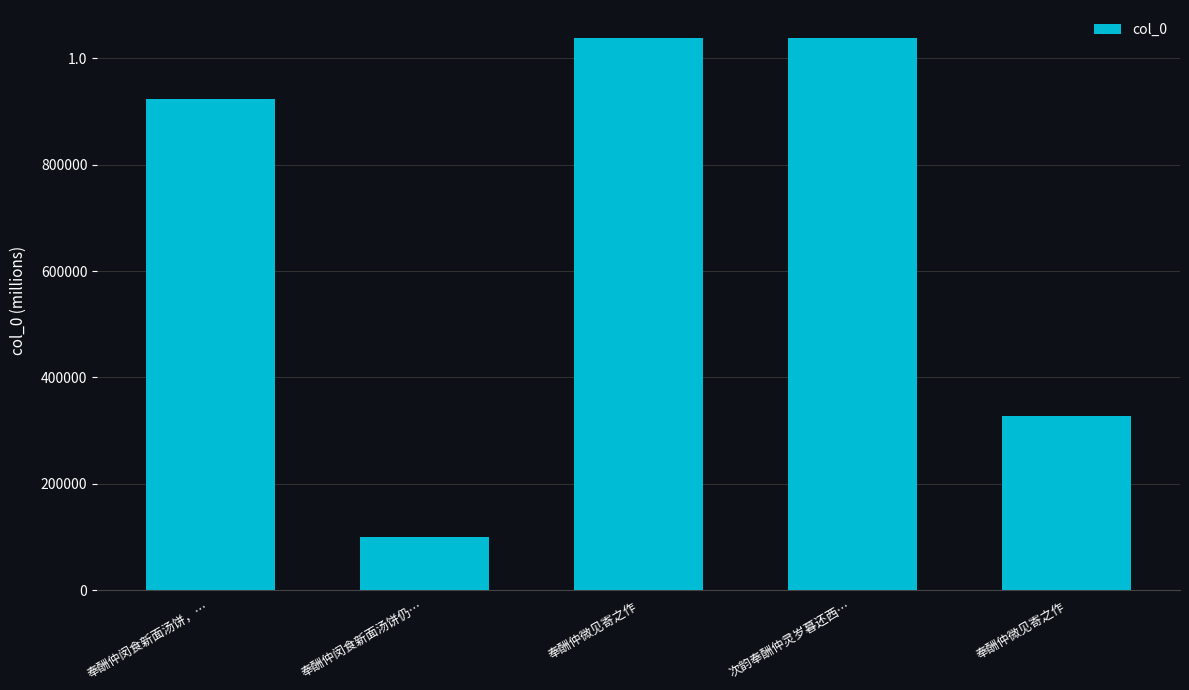

What is the difference between the maximum and minimum values?

937615